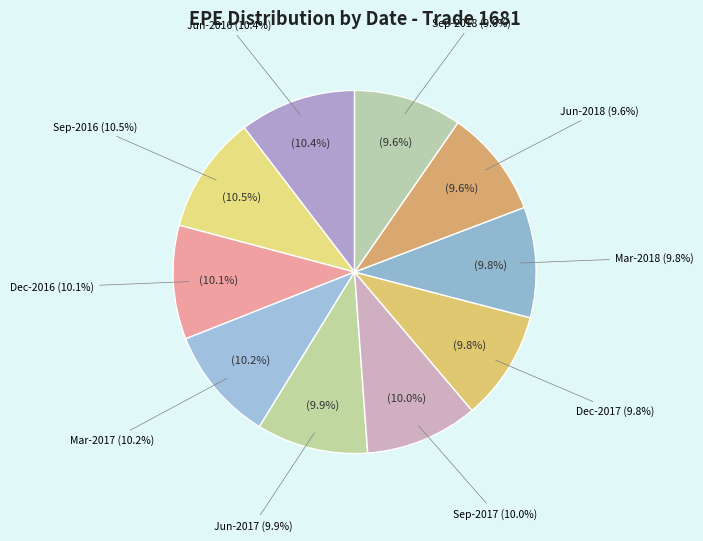

Count the number of slices in the pie.

10